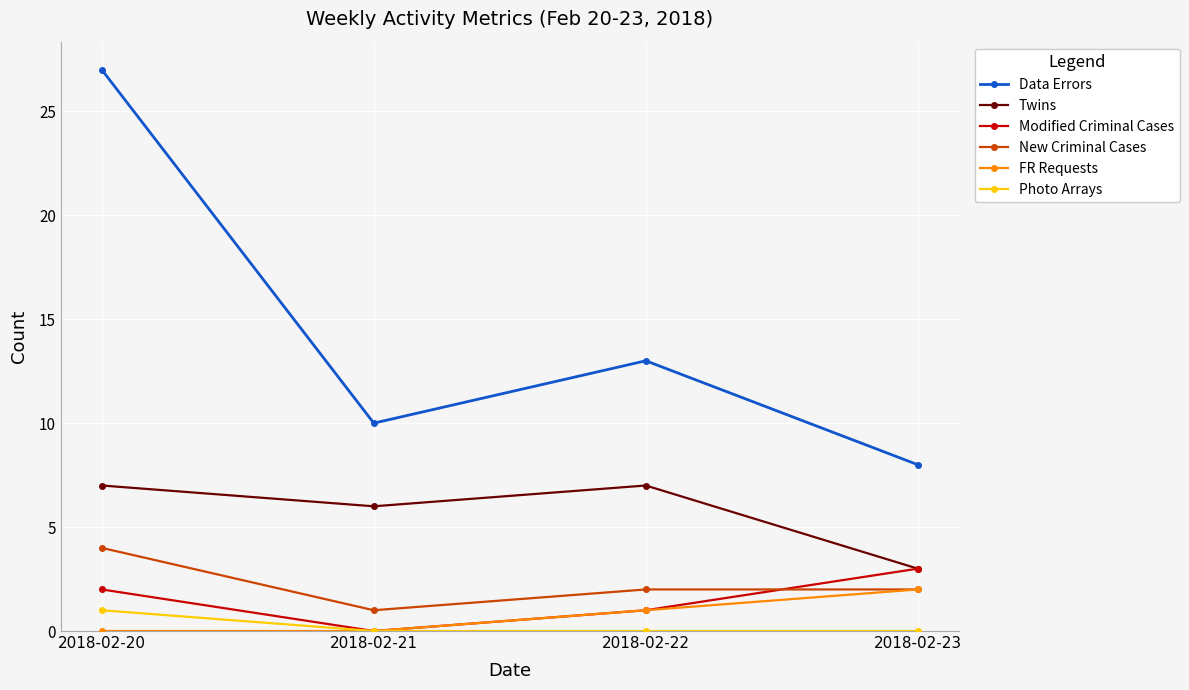

The value of Twins at 2018-02-22 is 5. True or false?

False